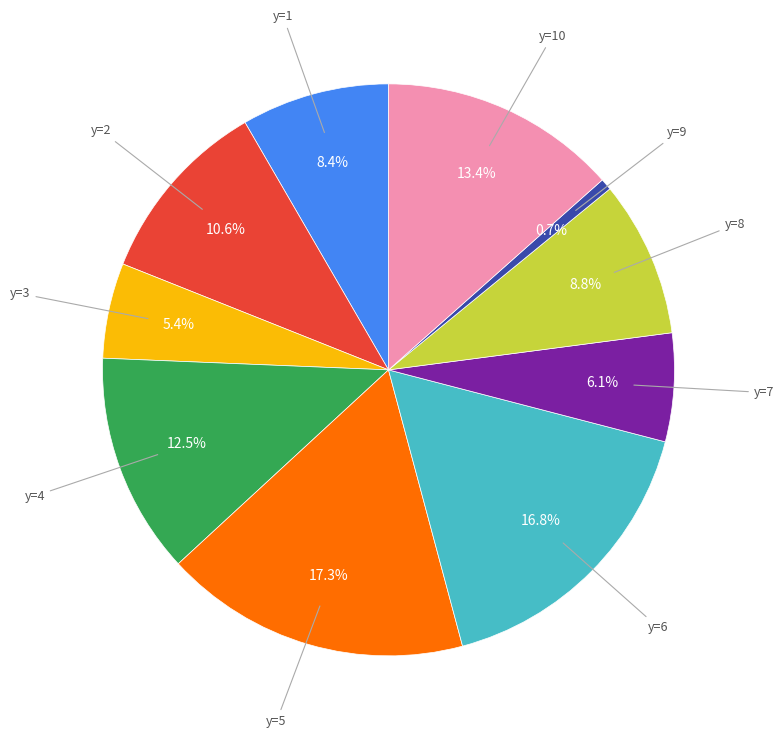

To the nearest percent, what is the average slice percentage?

10%